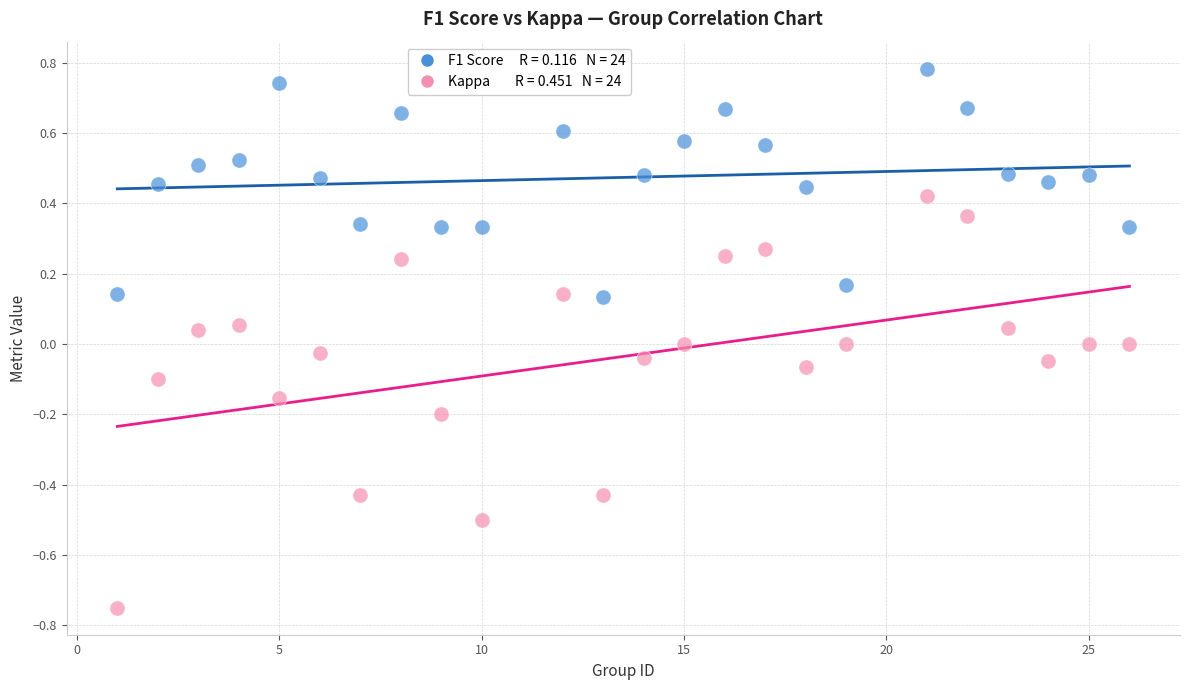

Across all data points, what is the range of Y values (max minus min)?

1.5